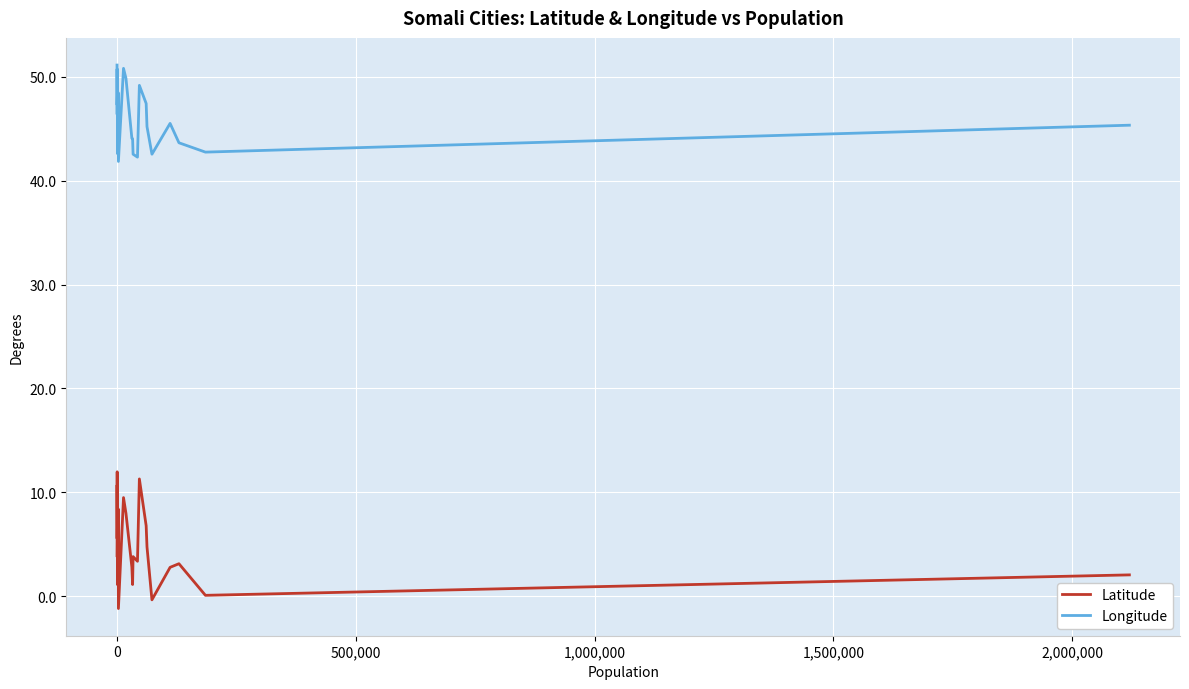

True or false: Latitude and Longitude intersect in this chart.

False